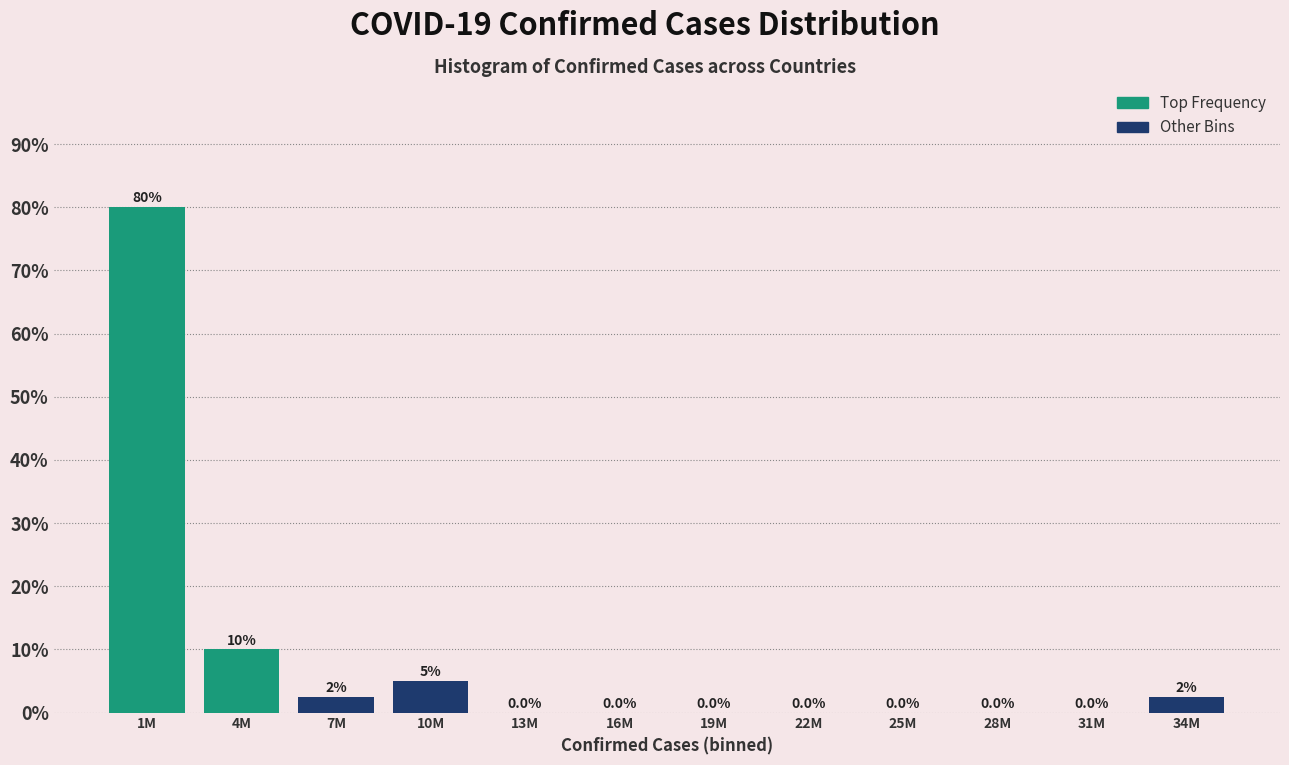

Reading left to right, transcribe all the data shown in this chart.

1M=80.0	4M=10.0	7M=2.5	10M=5.0	13M=0.0	16M=0.0	19M=0.0	22M=0.0	25M=0.0	28M=0.0	31M=0.0	34M=2.5